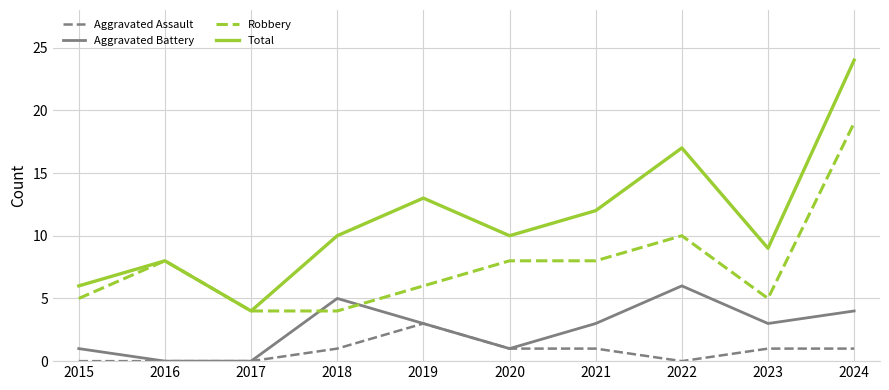

True or false: Robbery and Aggravated Assault cross at least once.

False